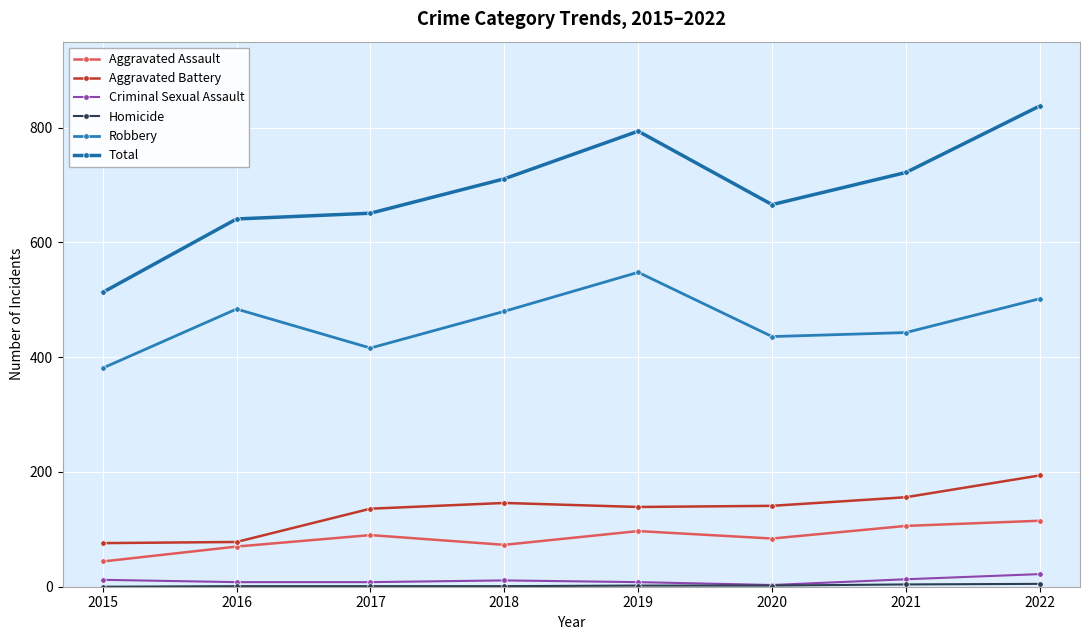

At 2022, list the series in order from largest to smallest.

Total, Robbery, Aggravated Battery, Aggravated Assault, Criminal Sexual Assault, Homicide